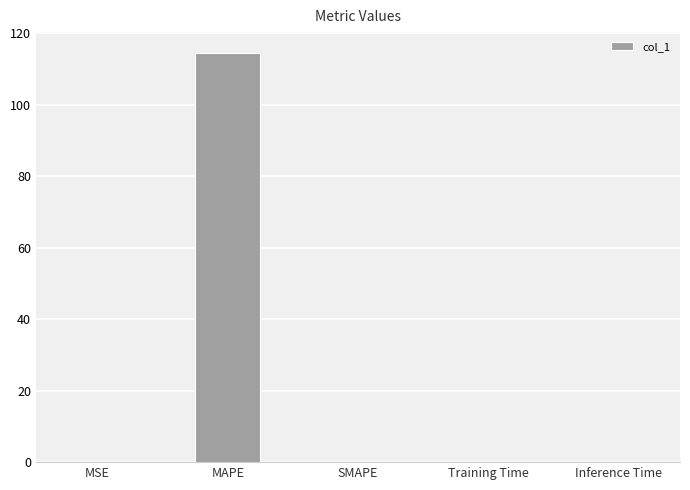

How many series are shown in this chart?

1